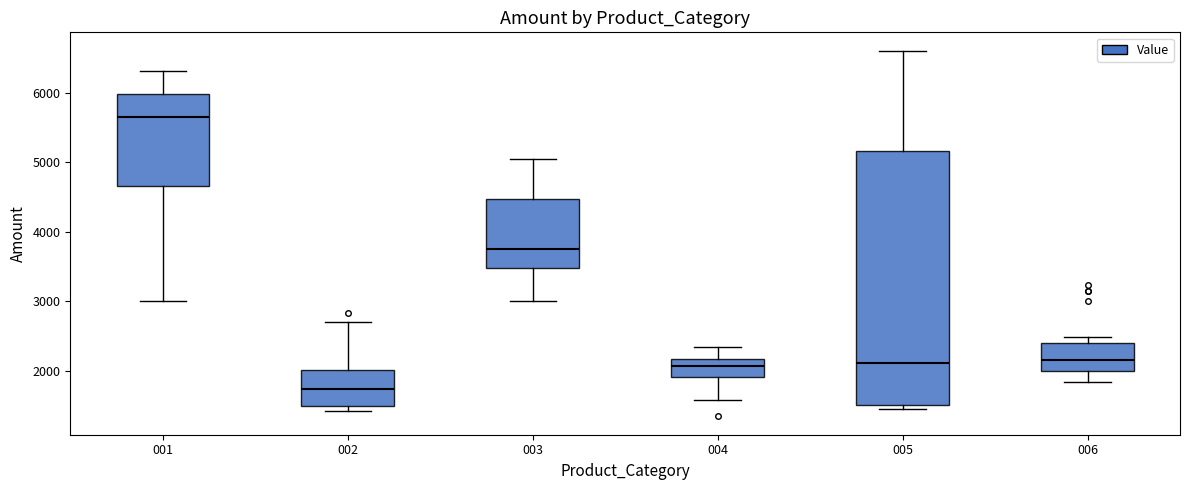

Reading left to right, transcribe this box plot: for each box, give where its median line is, the range the box spans, and where its two whiskers end, as read against the y-axis. The values are not printed on the chart, so give them approximately, as read against the axis.

001: median 5600, box 4700 to 6000, whiskers 3000 to 6300
002: median 1700, box 1500 to 2000, whiskers 1400 to 2700
003: median 3800, box 3500 to 4500, whiskers 3000 to 5000
004: median 2100, box 1900 to 2200, whiskers 1600 to 2300
005: median 2100, box 1500 to 5200, whiskers 1400 to 6600
006: median 2100, box 2000 to 2400, whiskers 1800 to 2500